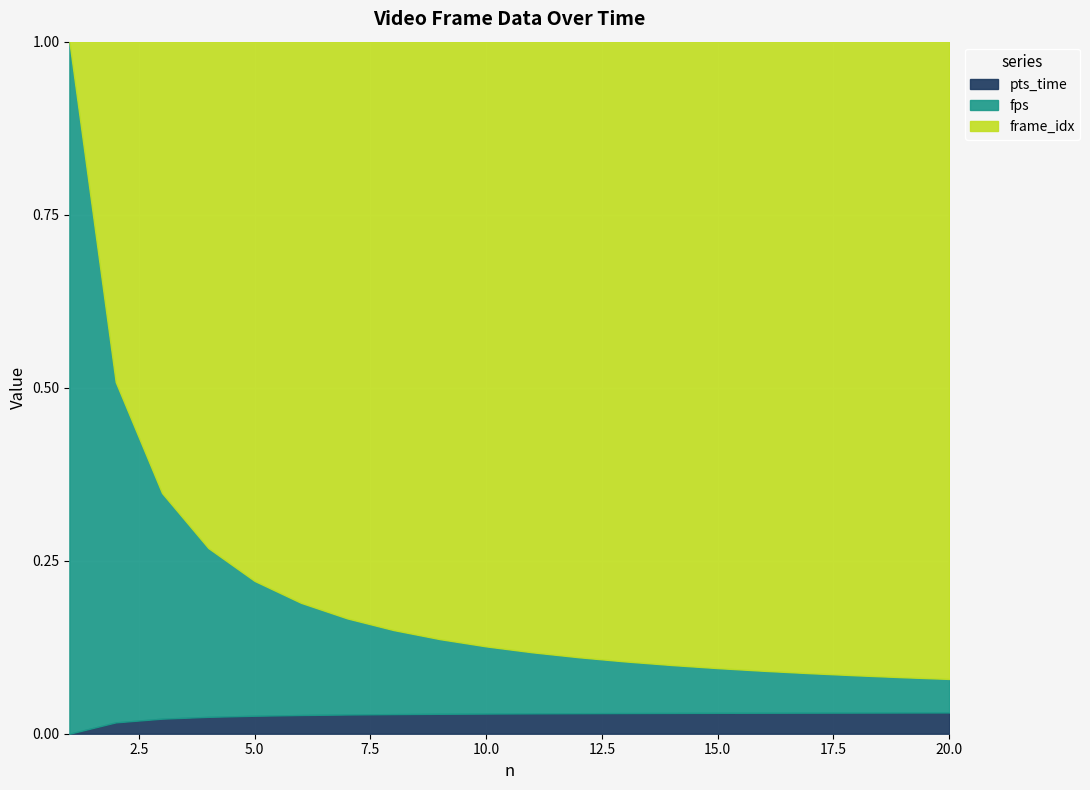

How many lines are shown in the chart?

3